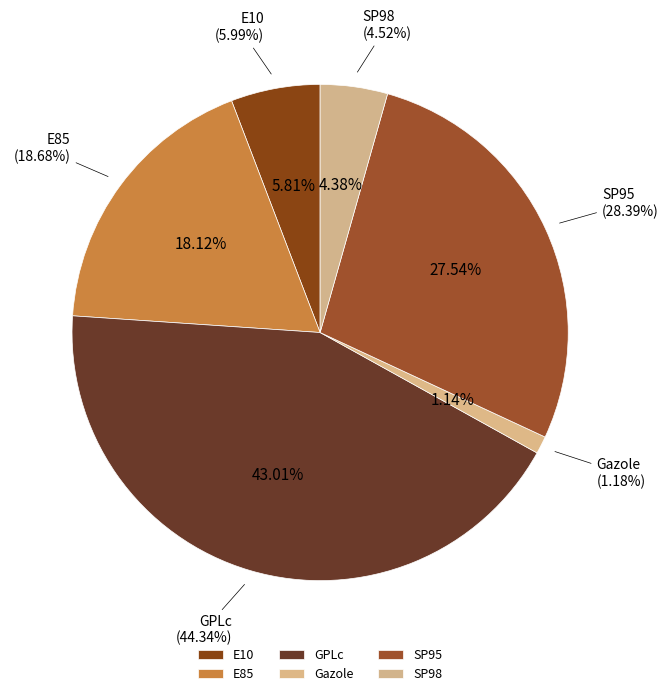

To the nearest percent, what is the combined percentage of SP95 and GPLc?

71%